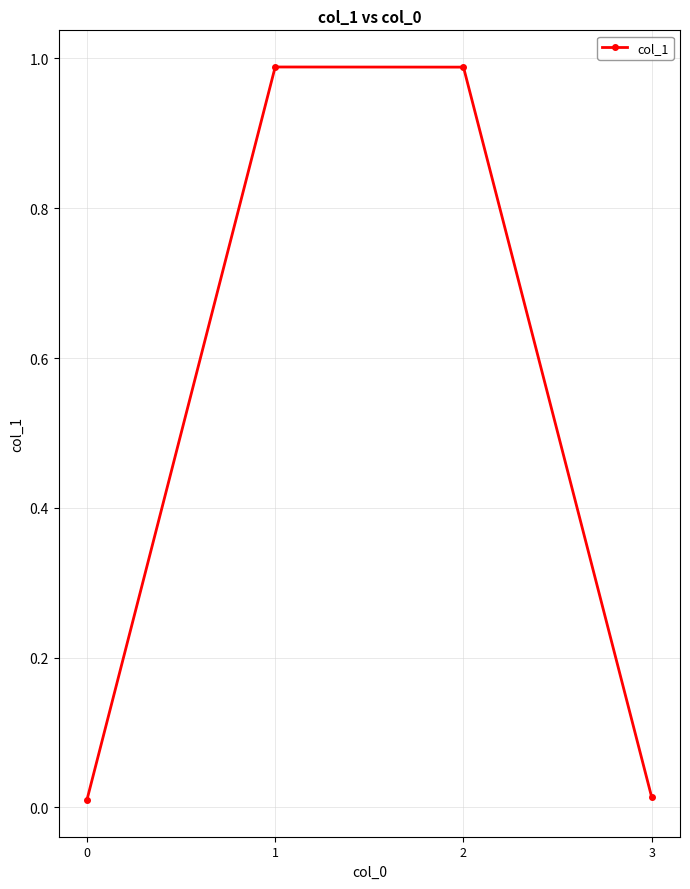

True or false: the data has more than 2 interior local peaks.

False